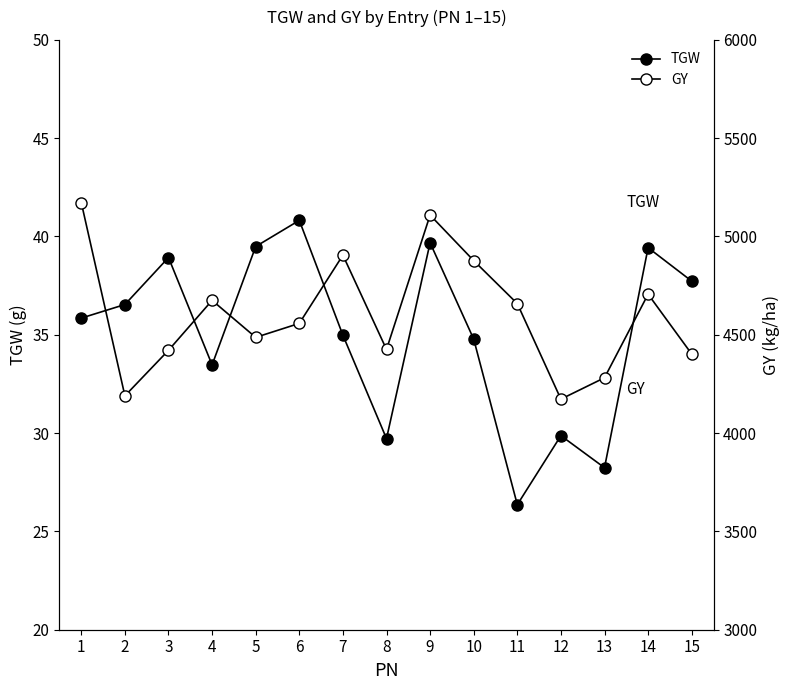

In GY, how many points are lower than both neighbors (excluding endpoints)?

4